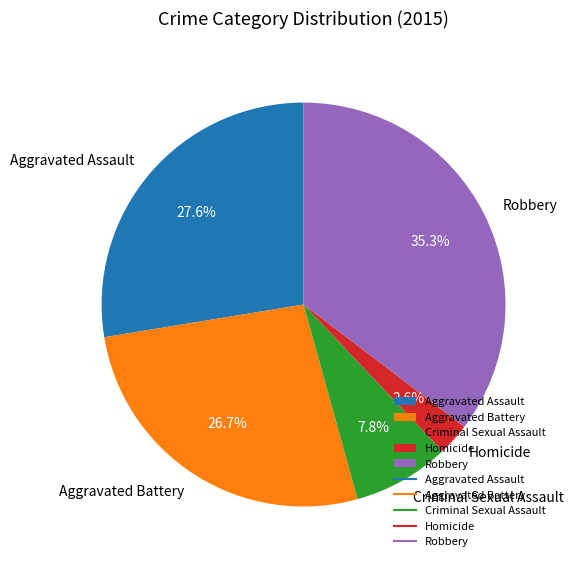

The Robbery slice represents 35% of the pie. True or false?

True